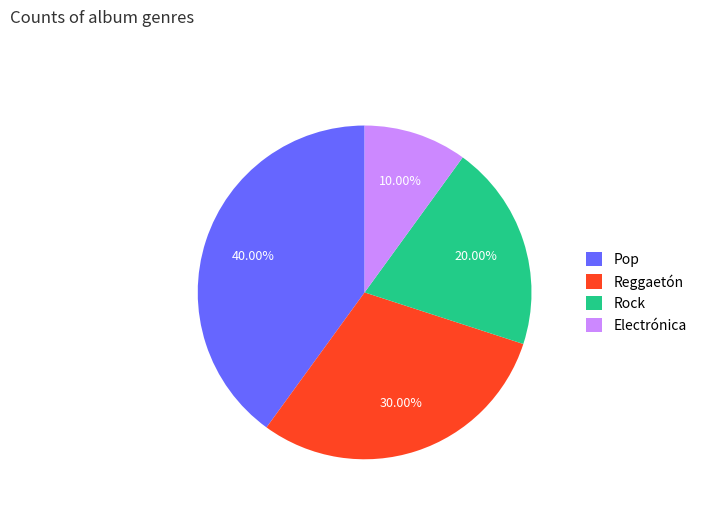

How much of the chart is everything except Electrónica?

90.0%